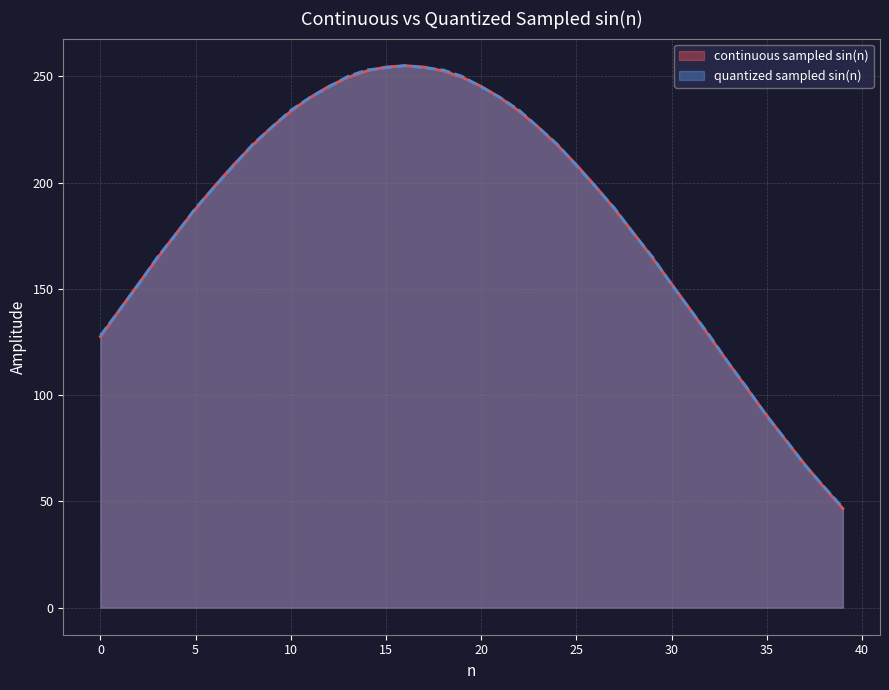

Is it true that continuous sampled sin(n) equals 254.4 at 15?

True